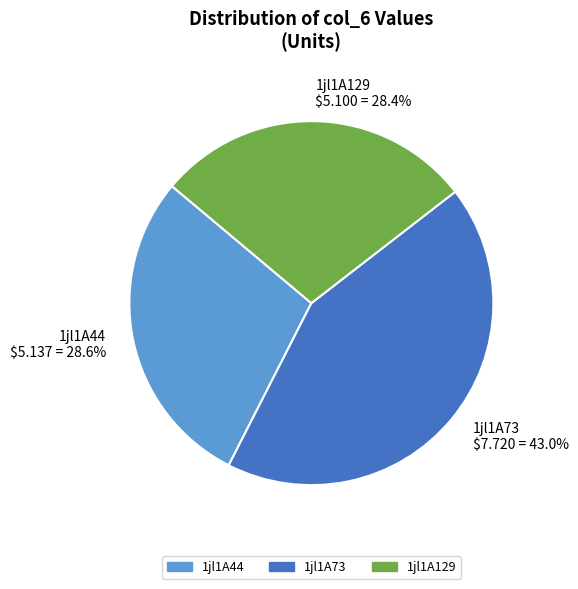

What percentage is the 1jl1A73 slice, to the nearest percent?

43%